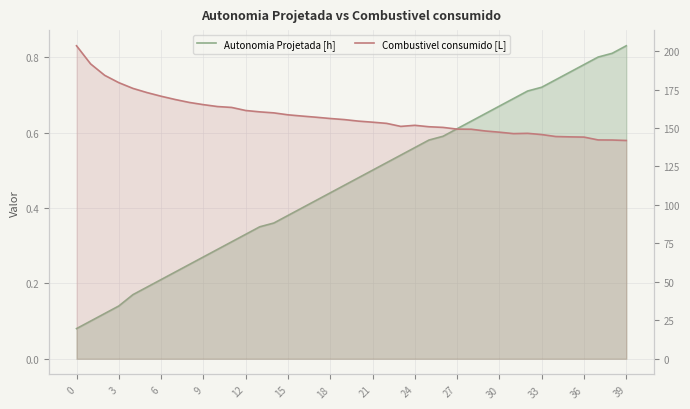

Does the chart have visible grid lines?

Yes